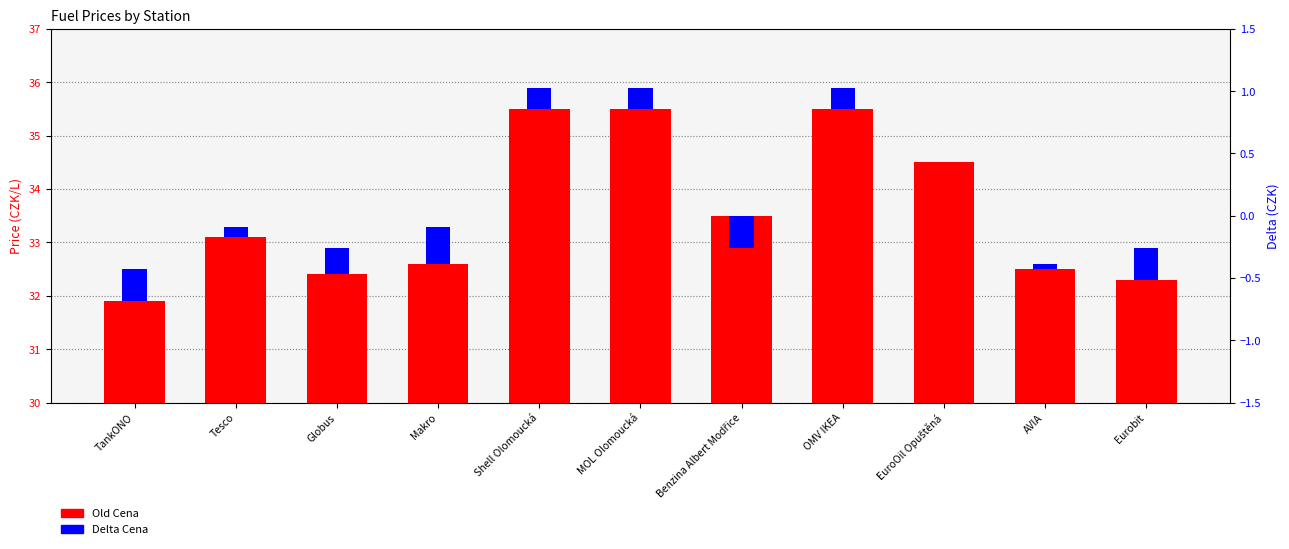

What is the total value across all series at EuroOil Opuštěná?

34.5